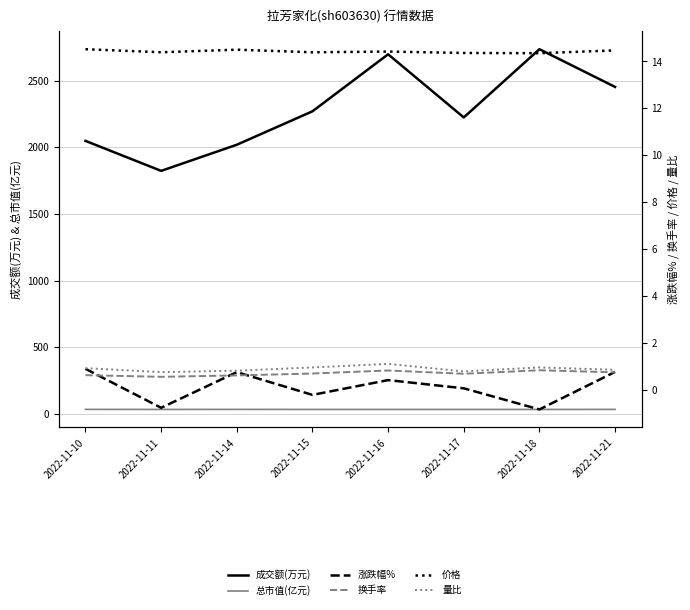

True or false: 量比 and 换手率 cross at least once.

False